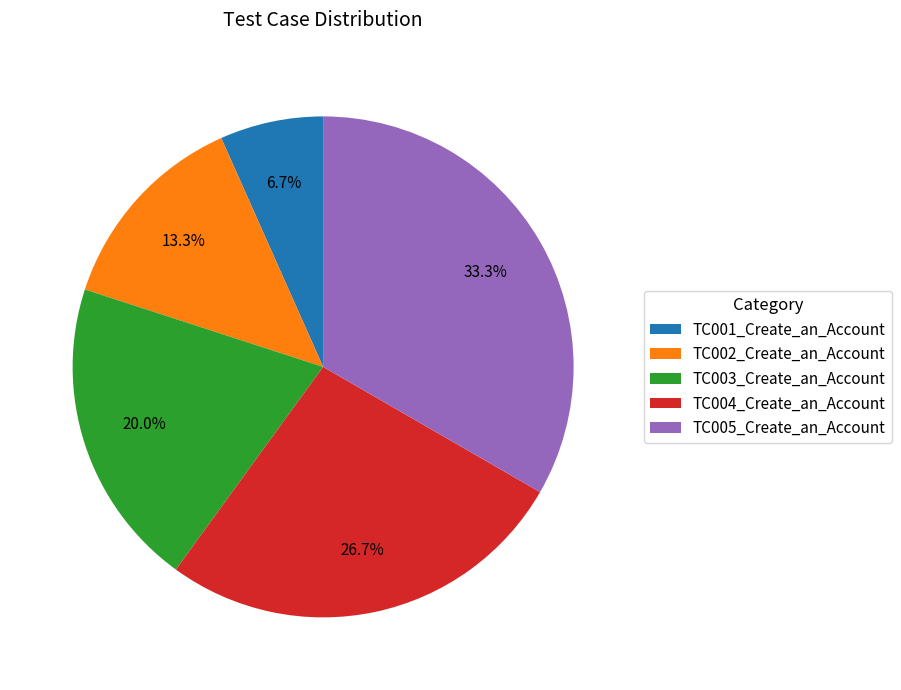

Is it true that TC004_Create_an_Account is 27% of the pie?

True